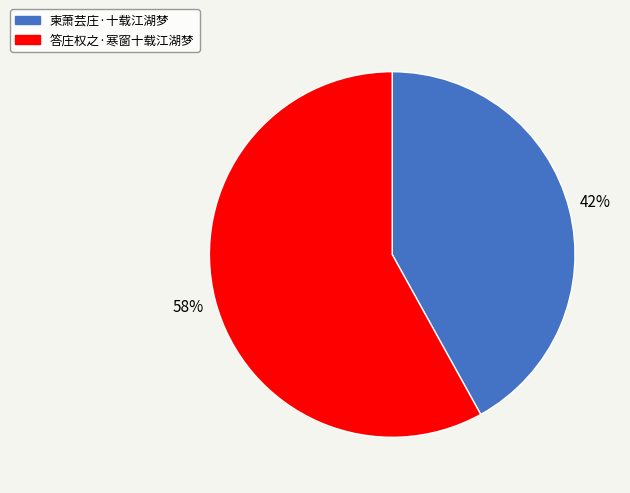

Which category has the smallest portion of the pie?

柬萧芸庄·十载江湖梦